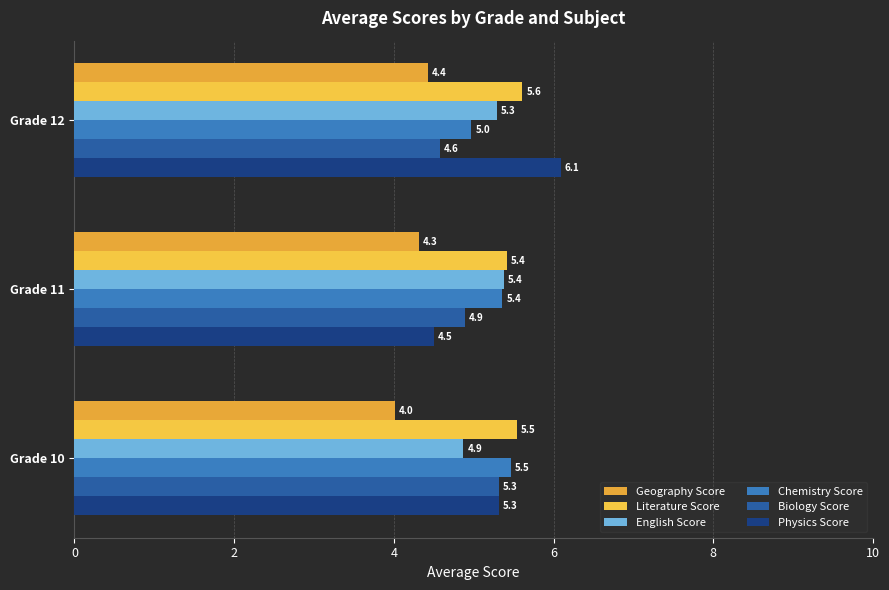

How many Literature Score values are between 5 and 6?

3